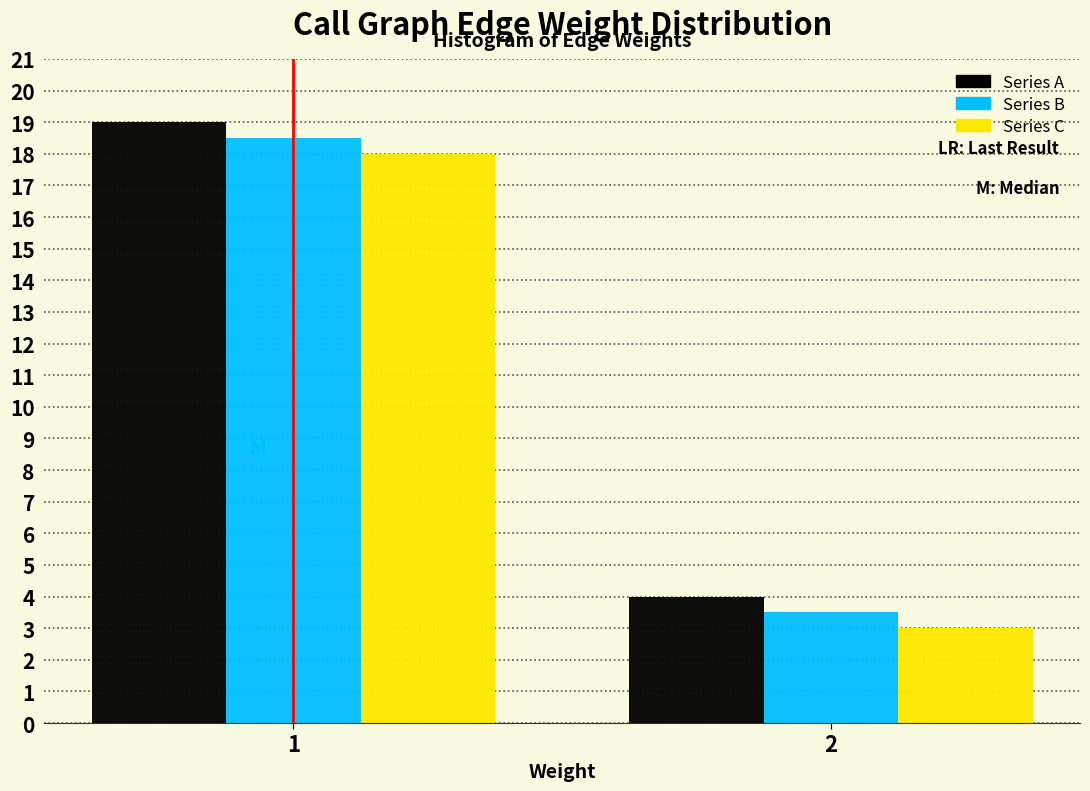

What is the total value across all series at 1?

55.5